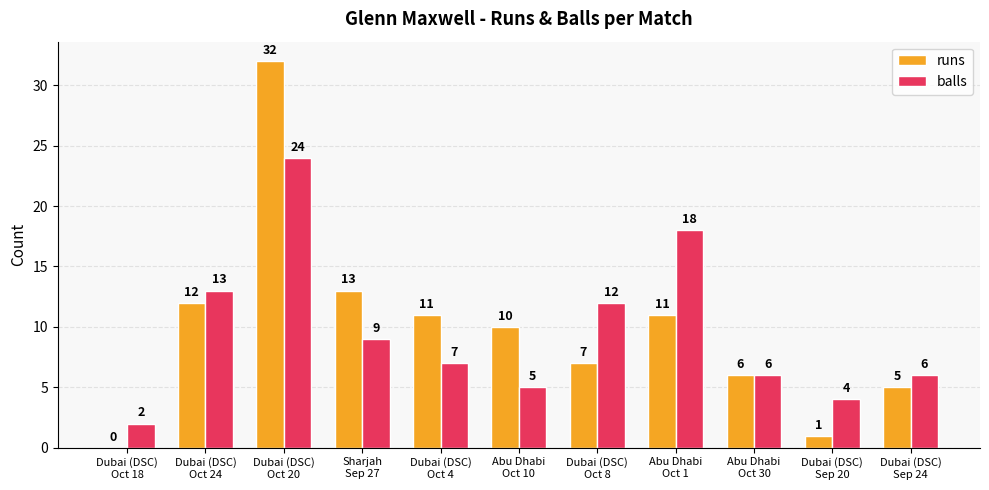

Reading left to right, transcribe all the data shown in this chart.

runs: Dubai (DSC)
Oct 18=0	Dubai (DSC)
Oct 24=12	Dubai (DSC)
Oct 20=32	Sharjah
Sep 27=13	Dubai (DSC)
Oct 4=11	Abu Dhabi
Oct 10=10	Dubai (DSC)
Oct 8=7	Abu Dhabi
Oct 1=11	Abu Dhabi
Oct 30=6	Dubai (DSC)
Sep 20=1	Dubai (DSC)
Sep 24=5
balls: Dubai (DSC)
Oct 18=2	Dubai (DSC)
Oct 24=13	Dubai (DSC)
Oct 20=24	Sharjah
Sep 27=9	Dubai (DSC)
Oct 4=7	Abu Dhabi
Oct 10=5	Dubai (DSC)
Oct 8=12	Abu Dhabi
Oct 1=18	Abu Dhabi
Oct 30=6	Dubai (DSC)
Sep 20=4	Dubai (DSC)
Sep 24=6